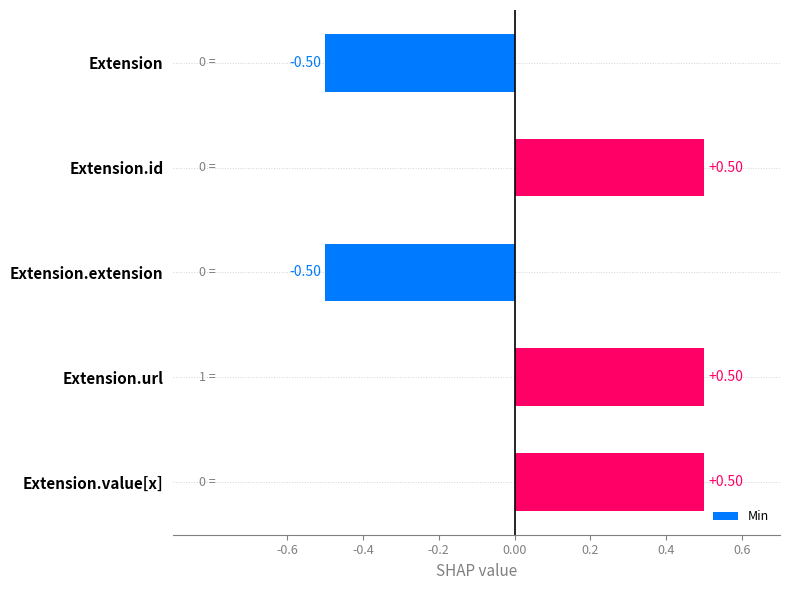

How many bars are there in total?

5